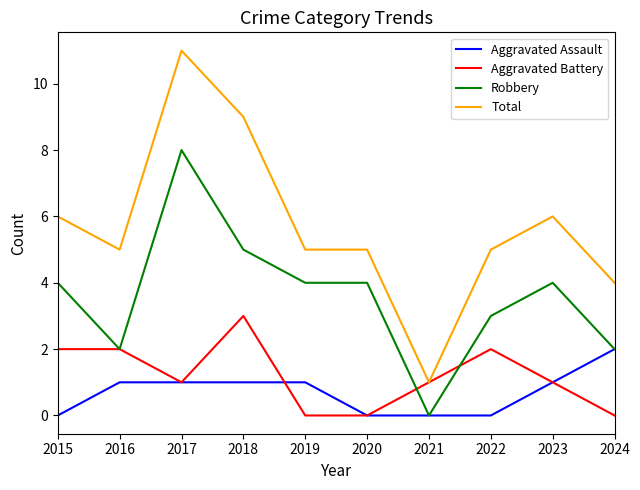

True or false: Aggravated Assault and Total intersect in this chart.

False